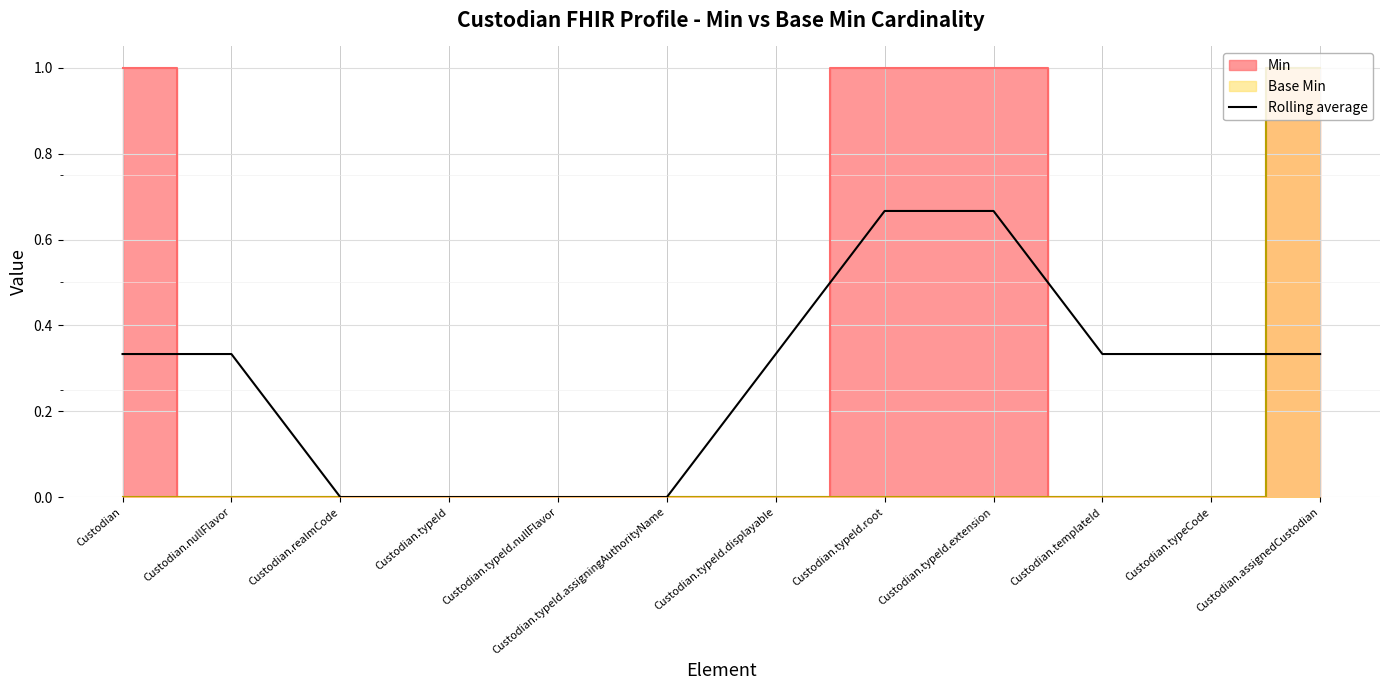

Which category has the highest value across all series?

Custodian.typeId.root